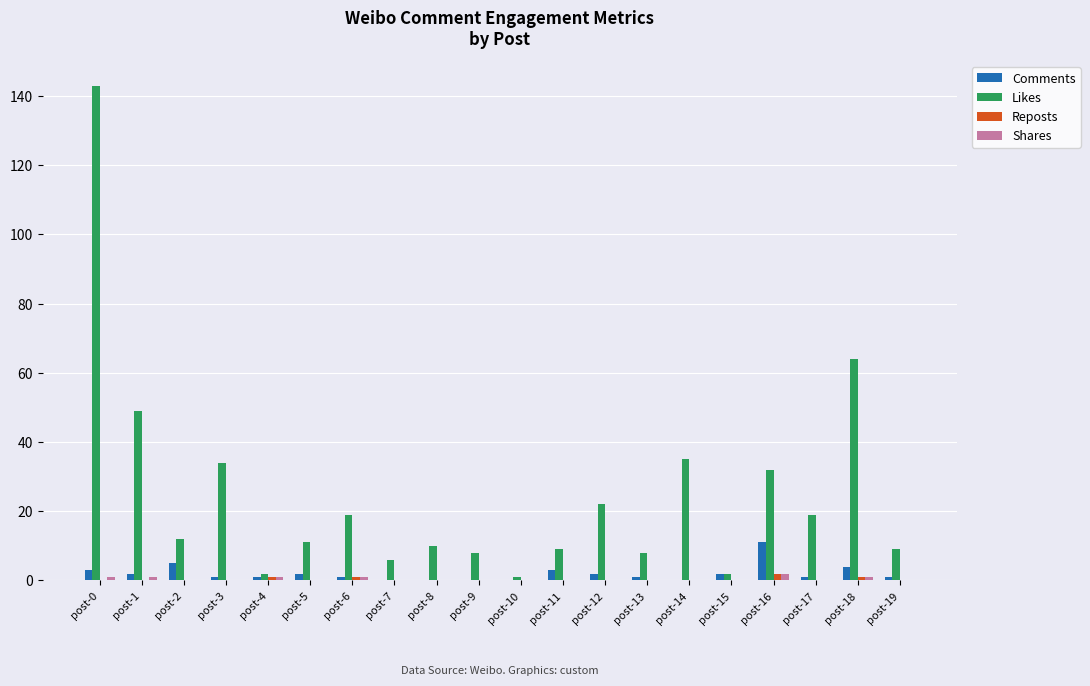

Reading right to left, what are all the values shown in this chart?

Comments: 1	4	1	11	2	0	1	2	3	0	0	0	0	1	2	1	1	5	2	3
Likes: 9	64	19	32	2	35	8	22	9	1	8	10	6	19	11	2	34	12	49	143
Reposts: 0	1	0	2	0	0	0	0	0	0	0	0	0	1	0	1	0	0	0	0
Shares: 0	1	0	2	0	0	0	0	0	0	0	0	0	1	0	1	0	0	1	1